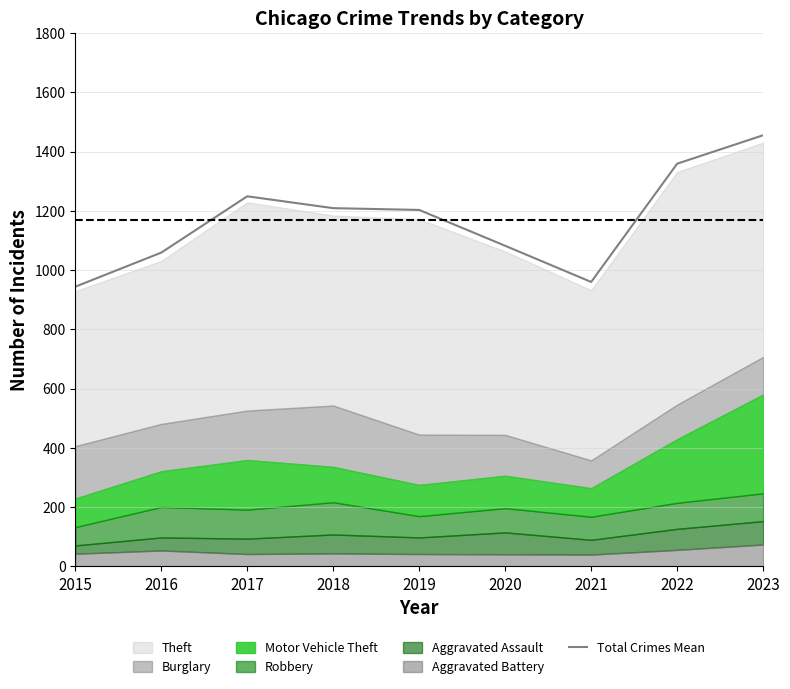

Which category has the highest value in the Total Crimes Mean series?

2023